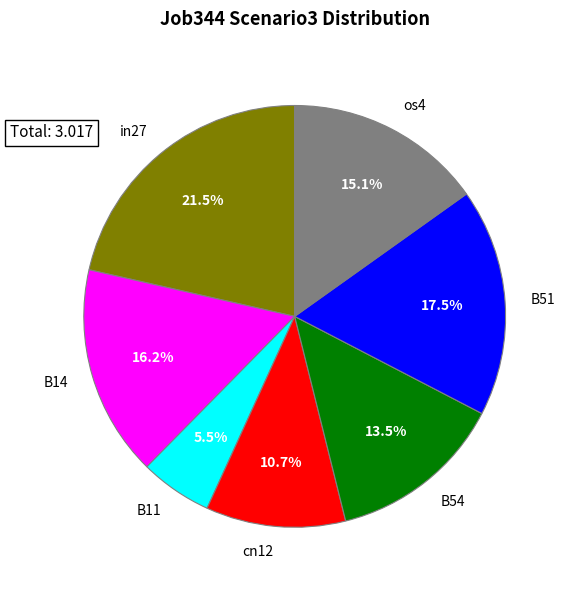

Rank the categories by value from lowest to highest.

B11, cn12, B54, os4, B14, B51, in27